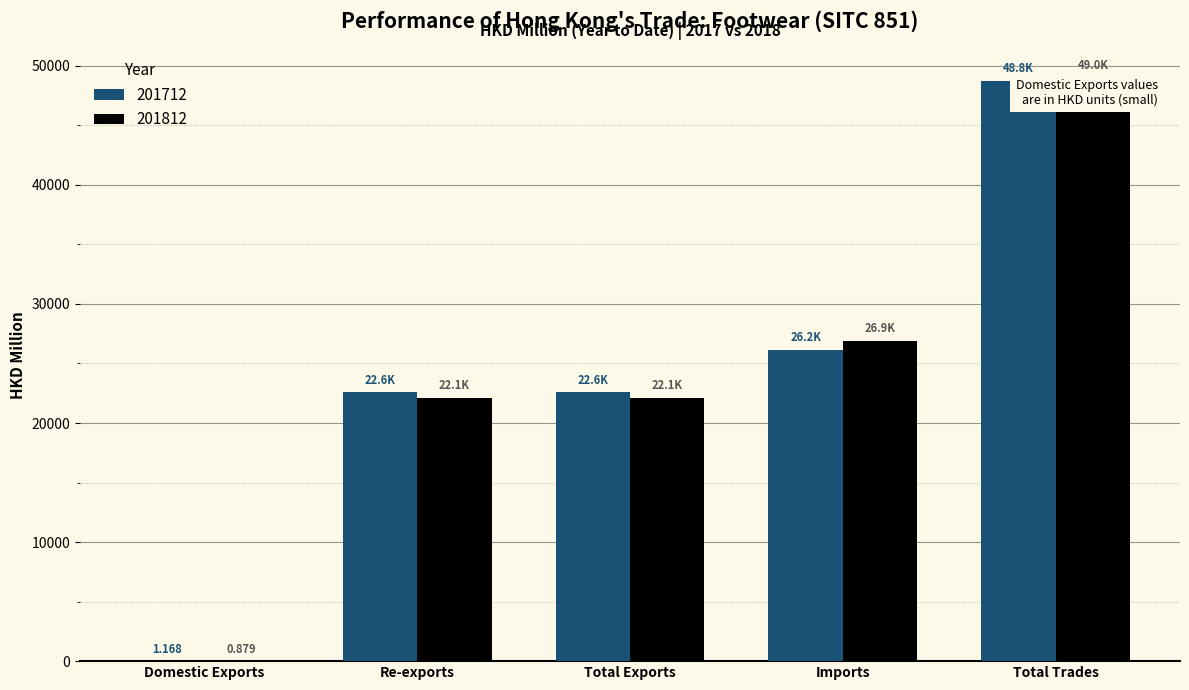

What is the value of the 201712 bar at the 3rd from the left?

22592.2